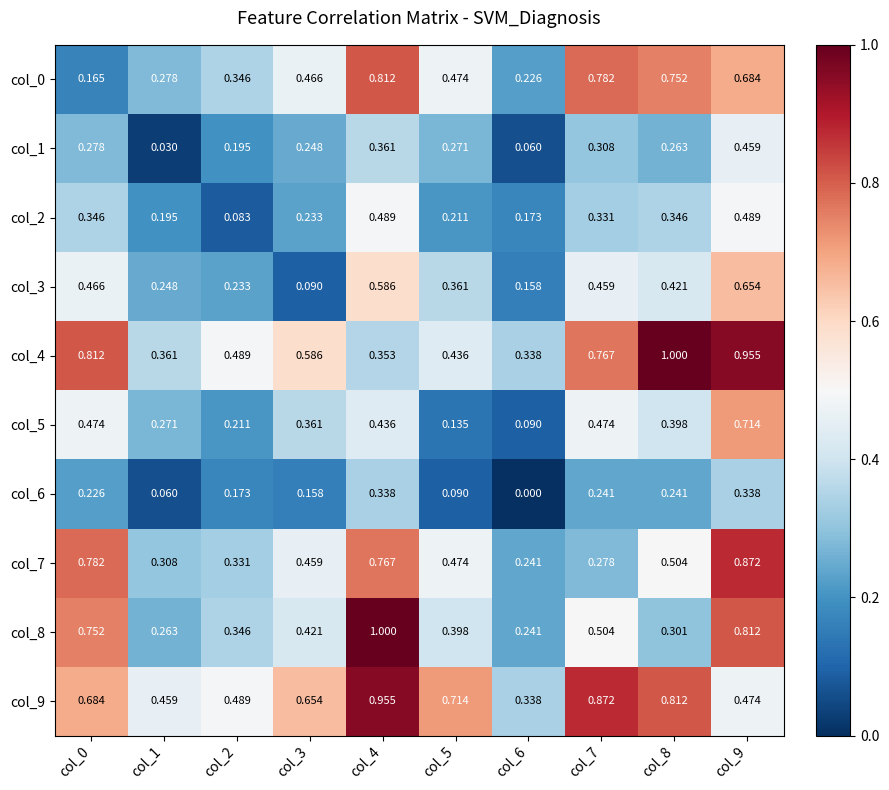

Is the value of col_0 at col_8 greater than the value of col_5 at col_8?

Yes